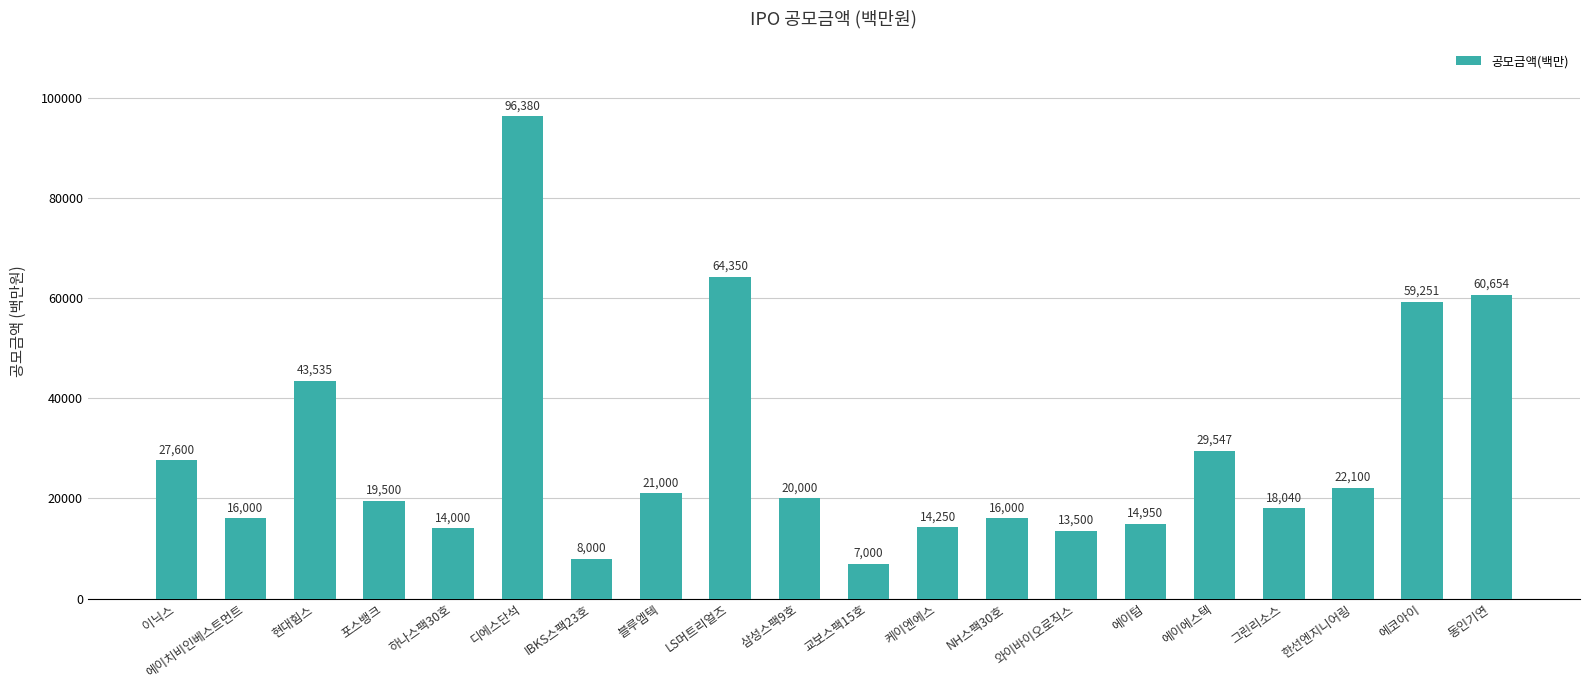

Which category has the highest value across all series?

디에스단석